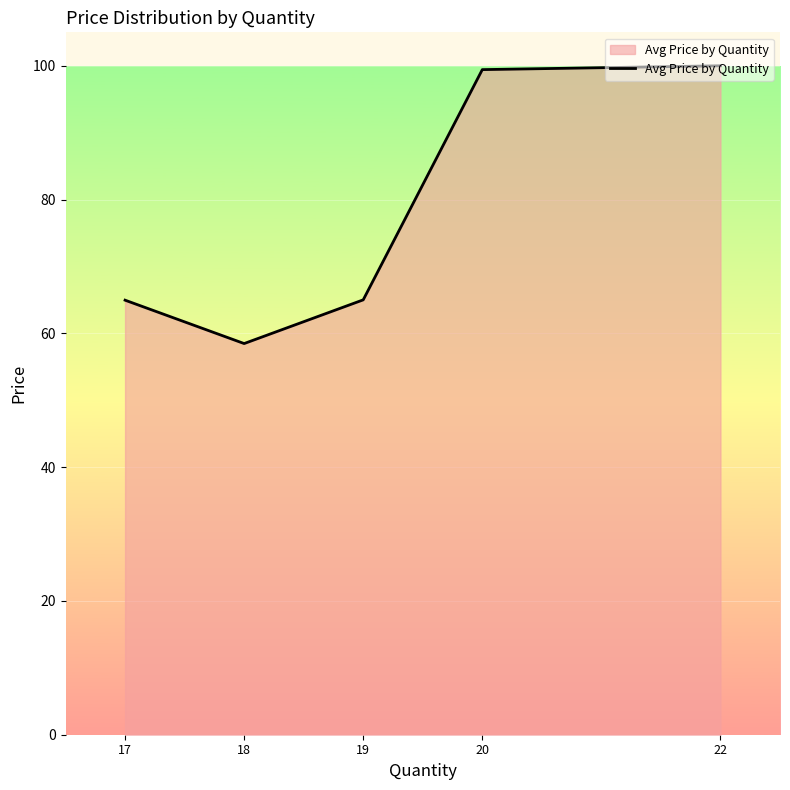

The chart shows a value of 65.0 at 17. True or false?

True